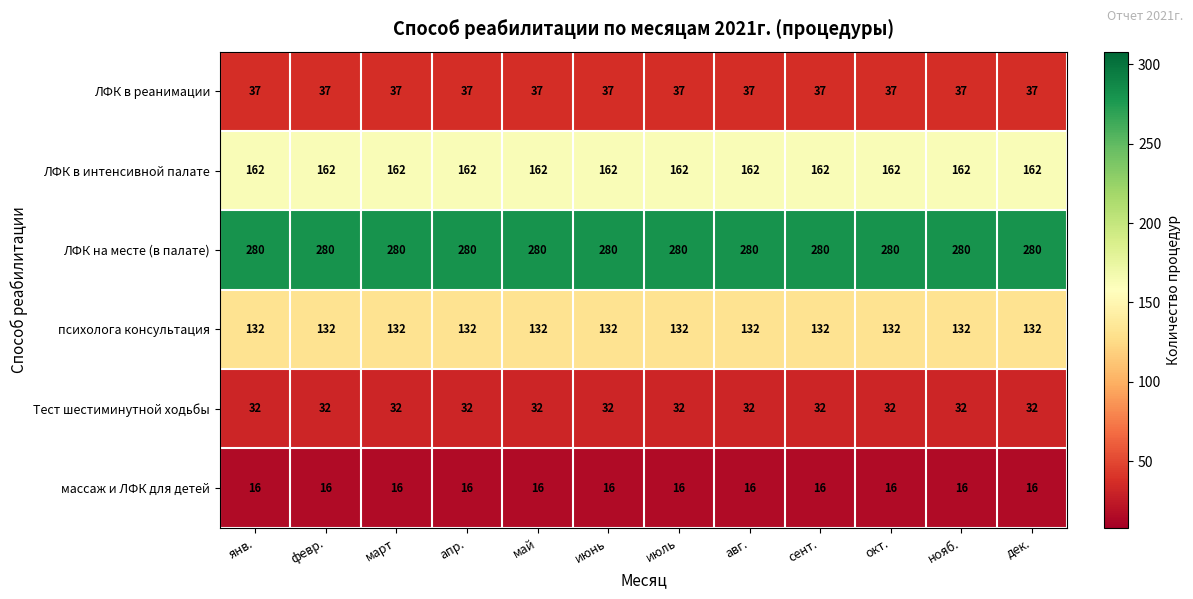

What is the maximum value for Тест шестиминутной ходьбы?

32